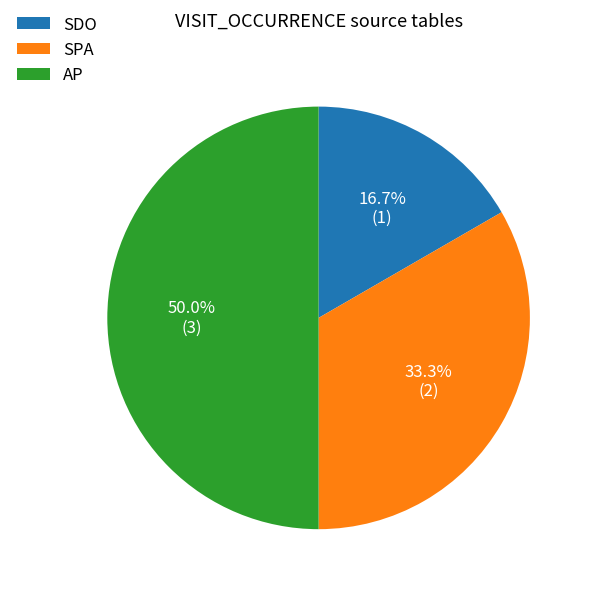

Is SPA the majority of the pie?

No